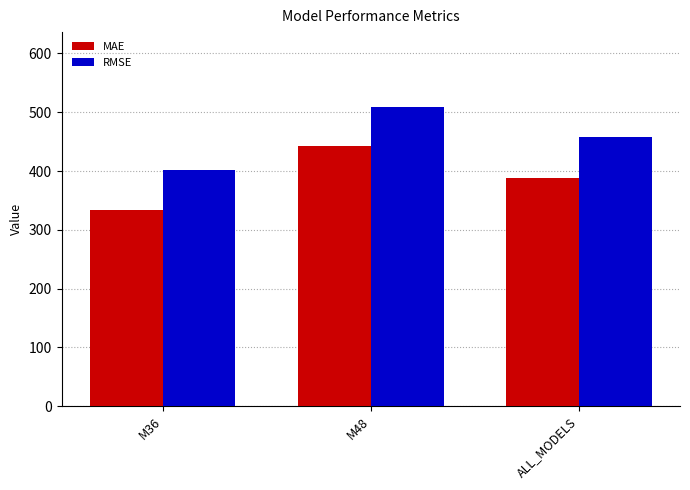

Is the value of MAE at M36 greater than the value of RMSE at M36?

No